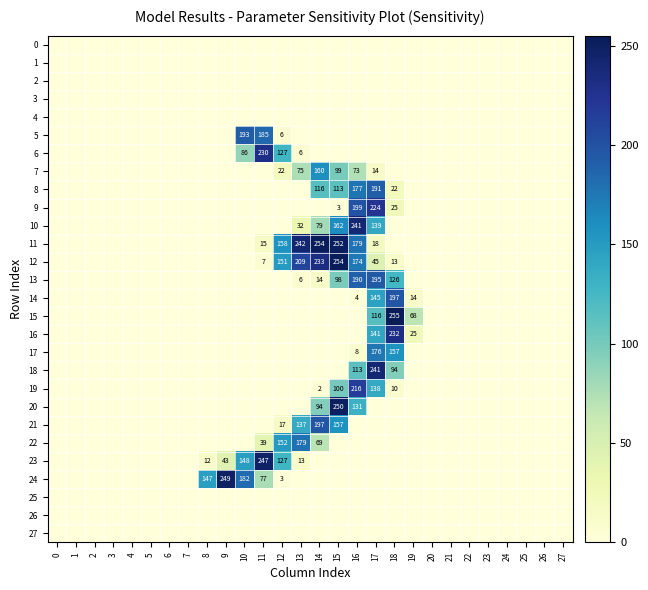

Is it true that 24 equals 92 at 8?

False